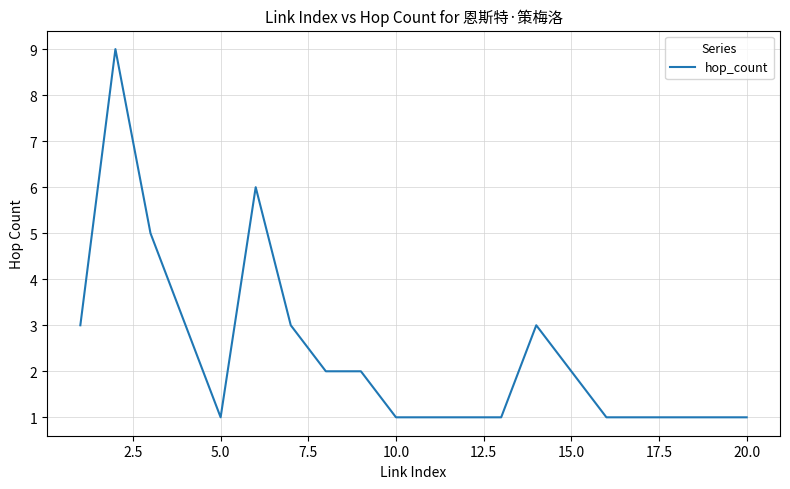

What is the difference between the maximum and minimum values?

8